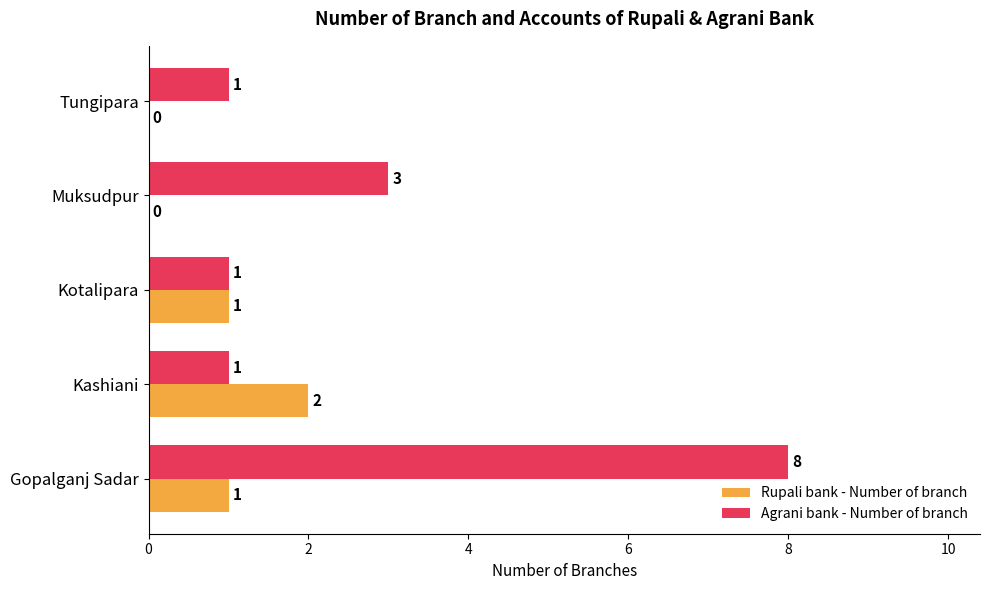

Which series changed the most between Kashiani and Tungipara?

Rupali bank - Number of branch